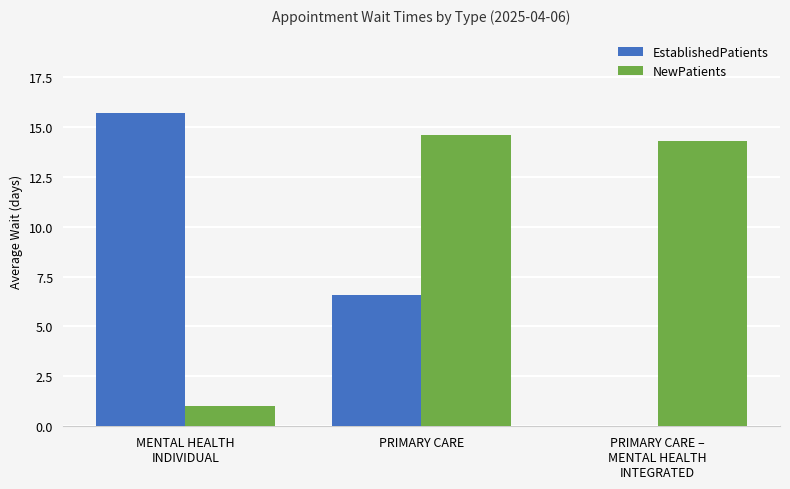

Which series has the largest total across all categories?

NewPatients